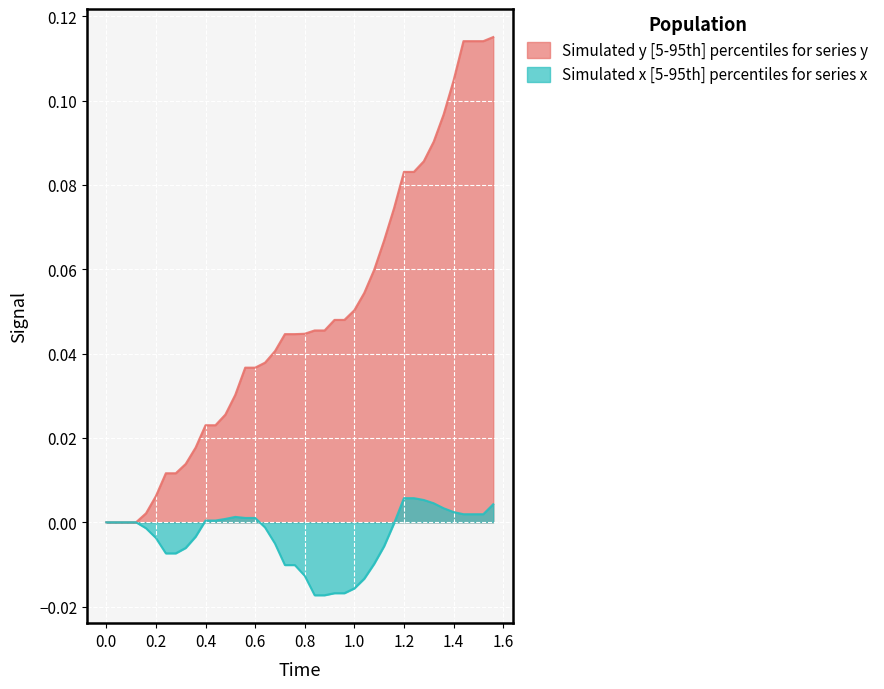

Which series has the largest total across all categories?

y